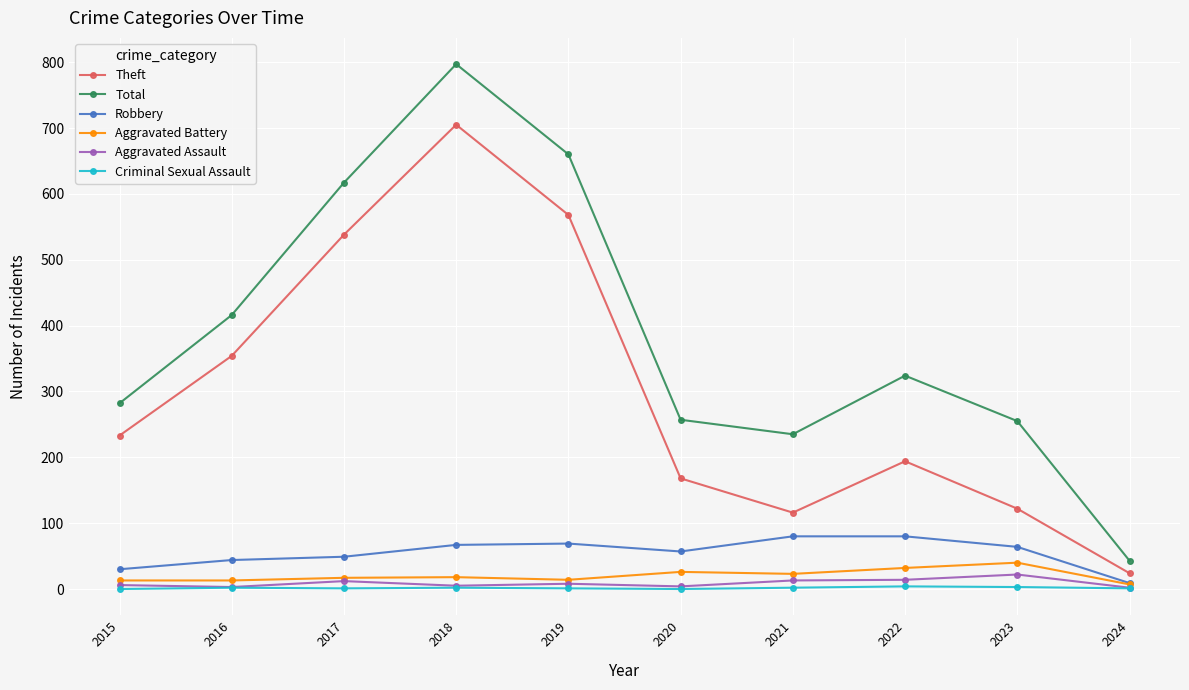

At which label does Aggravated Battery reach its peak?

2023